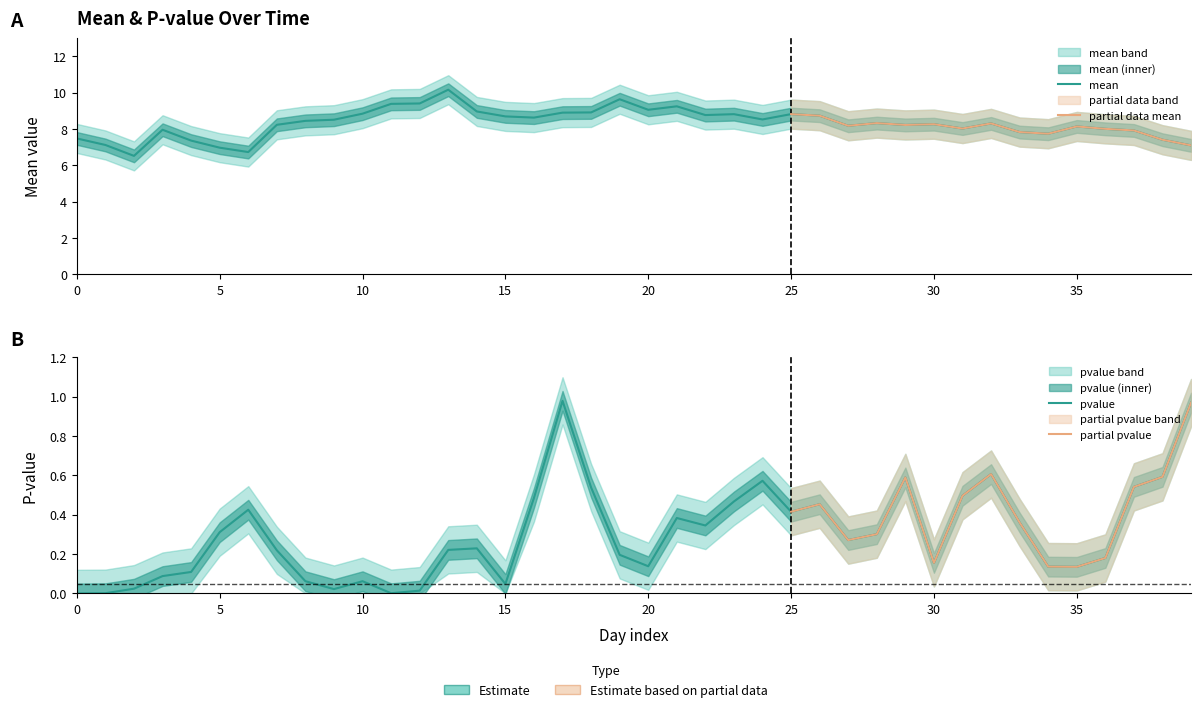

Is this an area chart (filled region under the line)?

No